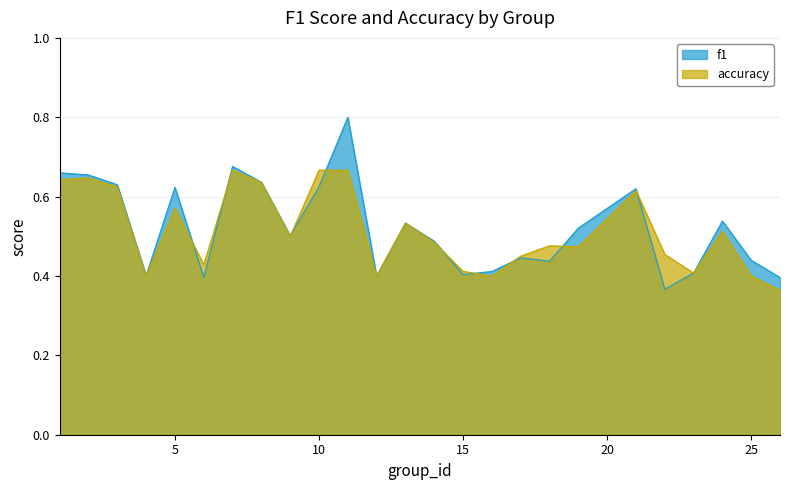

Where is f1 nearest to the value 0?

22